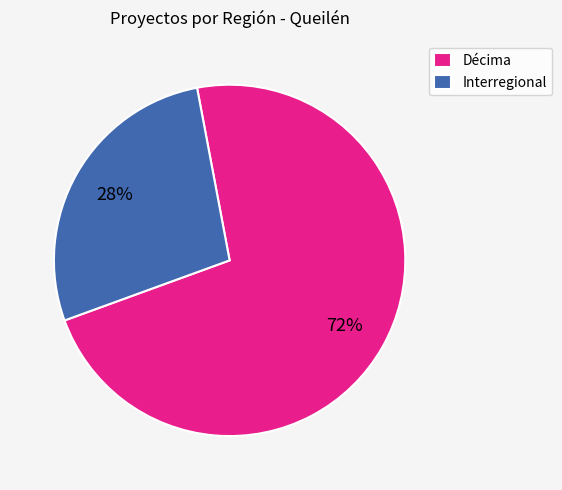

Is there a majority slice in this chart?

Yes